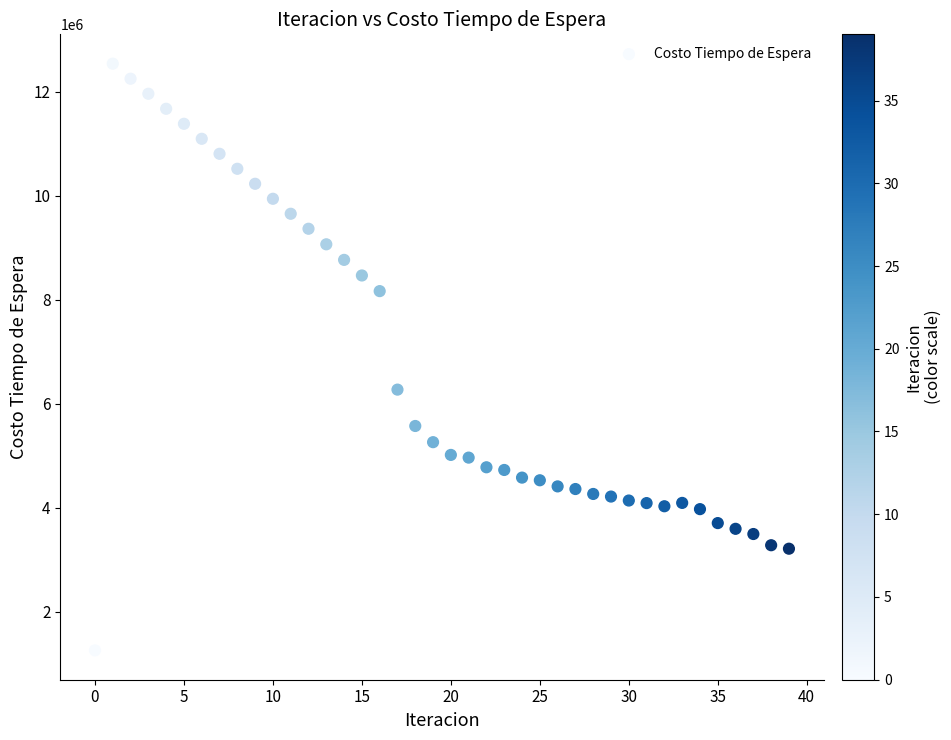

What Y value in the scatter plot is closest to 6897688?

6270625.8